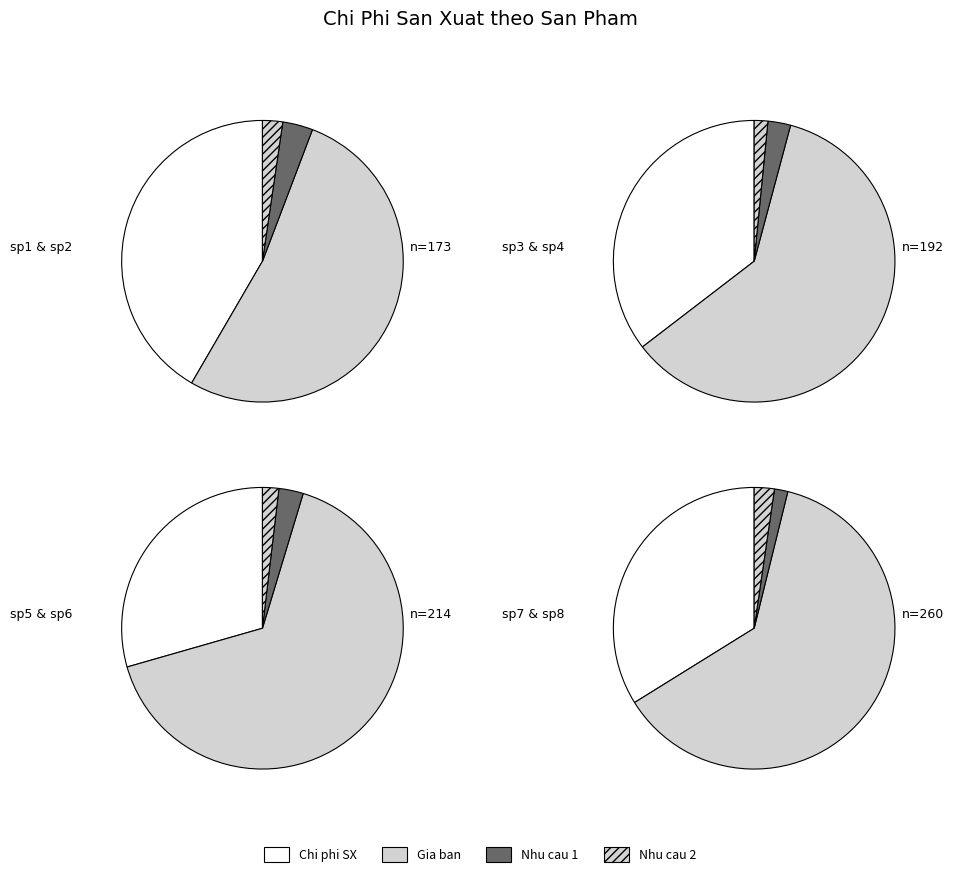

The sp6 slice represents 29% of the pie. True or false?

False